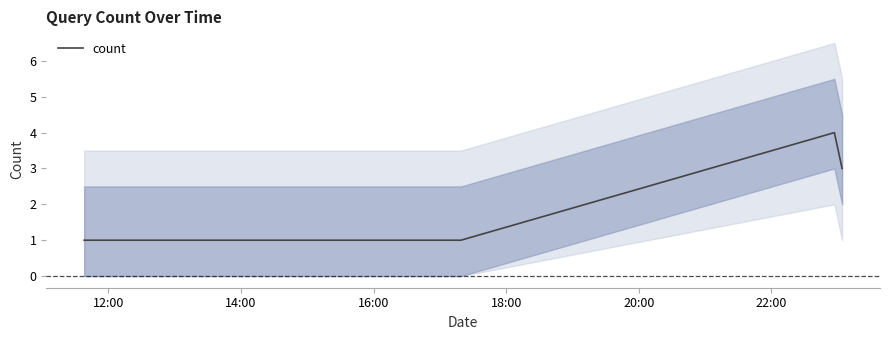

How many lines are shown in the chart?

1